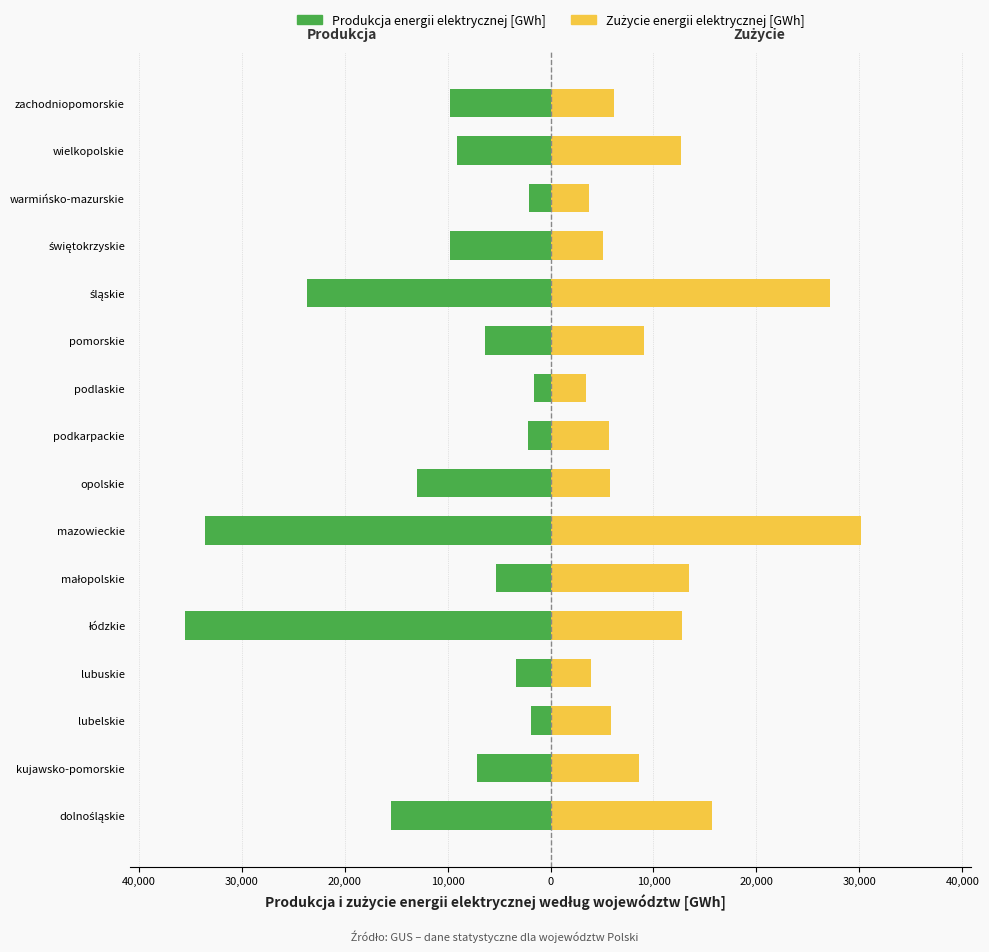

How many data points in Zużycie energii elektrycznej [GWh] are less than 8561?

8